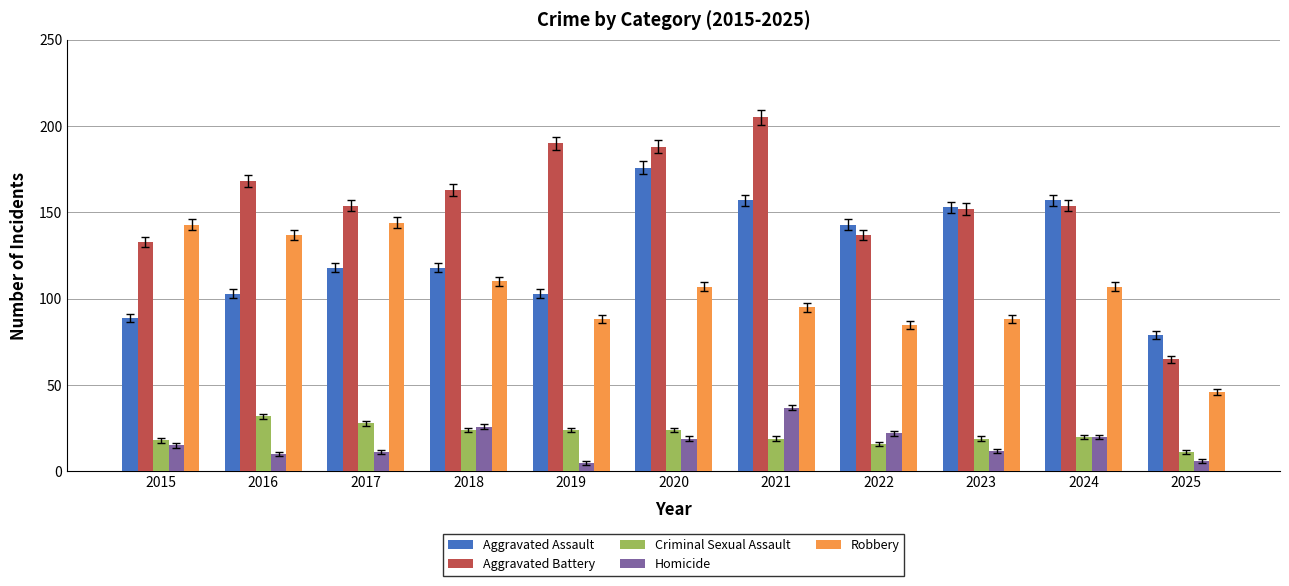

Reading left to right, extract all data points from this chart.

Aggravated Assault: 89	103	118	118	103	176	157	143	153	157	79
Aggravated Battery: 133	168	154	163	190	188	205	137	152	154	65
Criminal Sexual Assault: 18	32	28	24	24	24	19	16	19	20	11
Homicide: 15	10	11	26	5	19	37	22	12	20	6
Robbery: 143	137	144	110	88	107	95	85	88	107	46